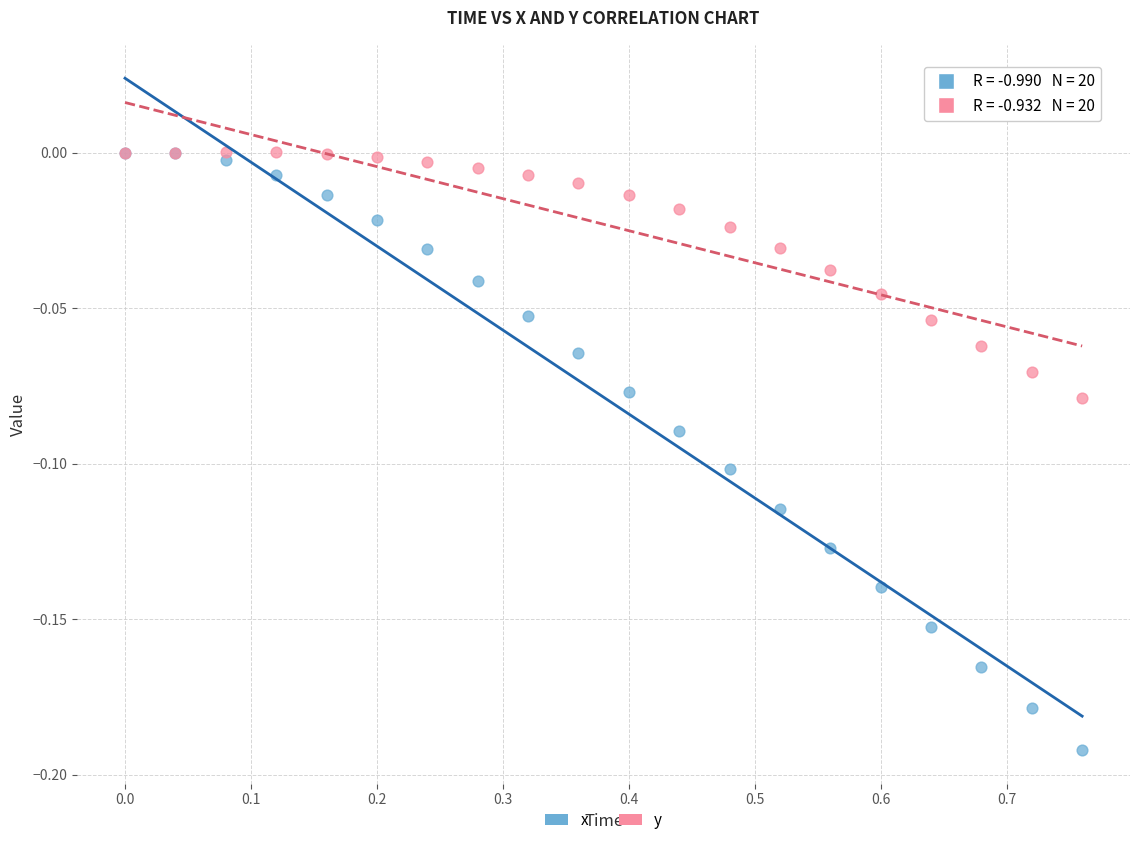

What are all the series names shown in the legend?

x, y